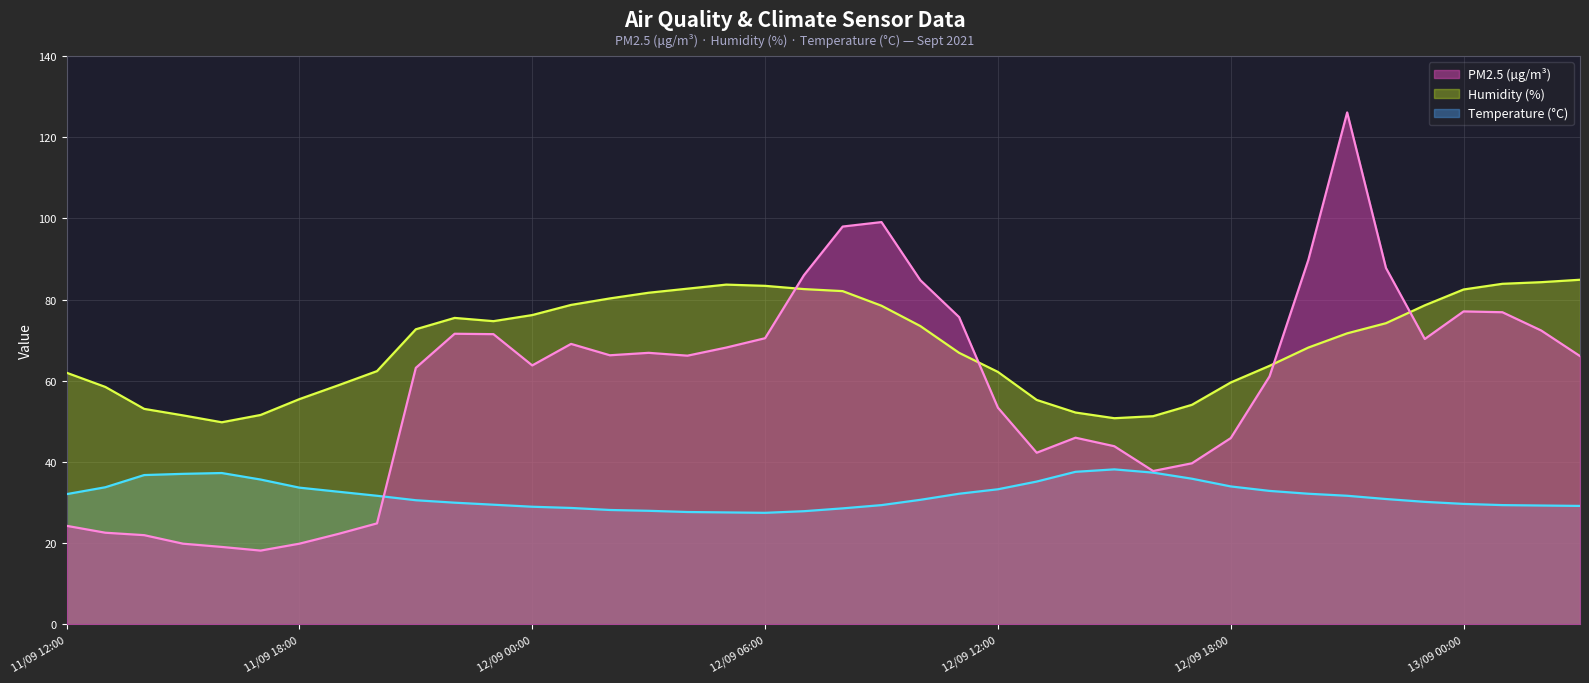

Reading left to right, transcribe all the data shown in this chart.

PM2.5: 24.3	22.6	22.0	19.9	19.1	18.2	19.9	22.3	24.9	63.2	71.6	71.5	63.8	69.1	66.3	66.9	66.2	68.2	70.5	86.0	98.0	99.1	84.8	75.7	53.4	42.3	46.0	43.9	37.8	39.7	45.9	61.1	89.8	126.1	87.8	70.3	77.1	76.9	72.4	66.1
humidity: 62.0	58.5	53.1	51.5	49.8	51.6	55.5	58.9	62.4	72.7	75.5	74.7	76.2	78.7	80.3	81.7	82.7	83.7	83.4	82.6	82.1	78.5	73.5	66.9	62.2	55.3	52.2	50.8	51.3	54.1	59.6	63.7	68.2	71.7	74.2	78.6	82.5	83.9	84.3	84.9
temperature: 32.1	33.8	36.8	37.1	37.3	35.7	33.7	32.7	31.7	30.6	30.0	29.5	29.0	28.7	28.2	28.0	27.7	27.6	27.5	27.9	28.6	29.4	30.7	32.2	33.3	35.2	37.6	38.2	37.4	35.9	34.0	32.9	32.2	31.7	30.9	30.2	29.7	29.4	29.3	29.2